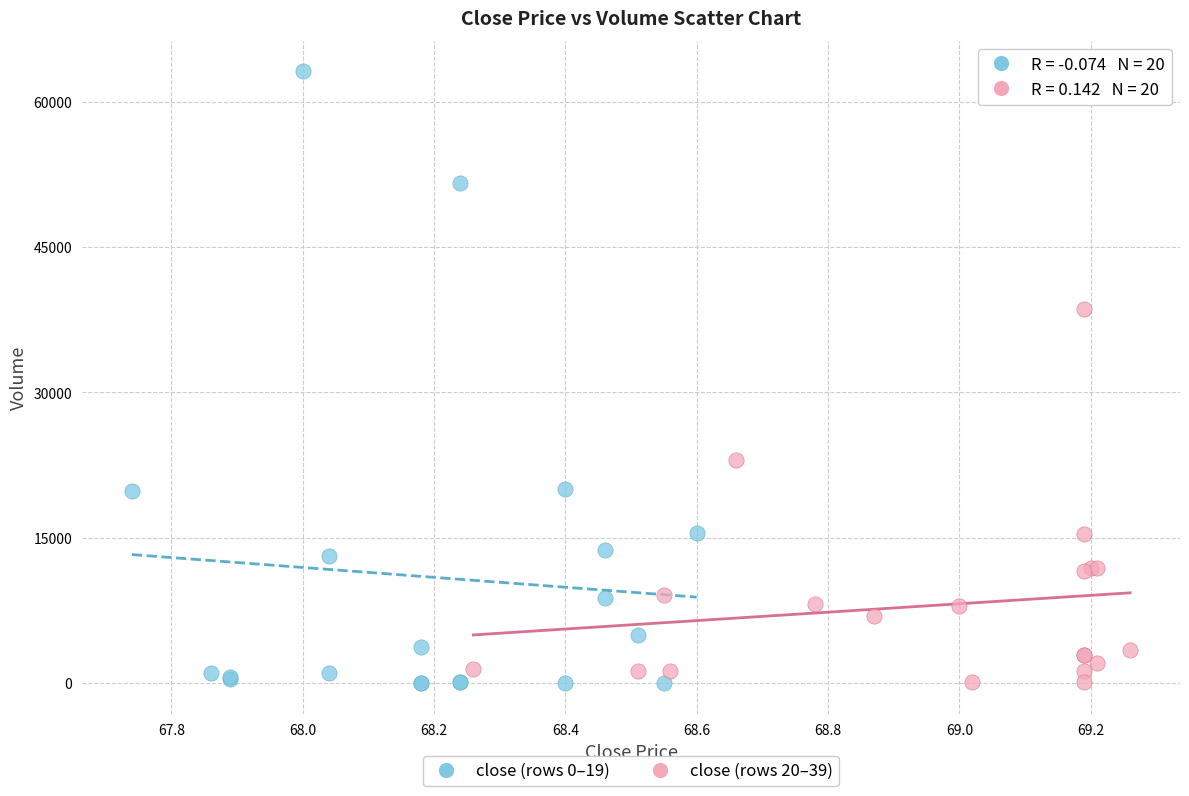

Which series contains the highest Y value?

close (rows 0–19)